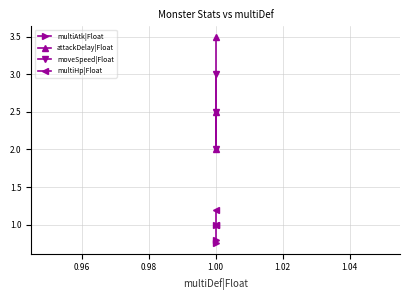

How many lines are shown in the chart?

4